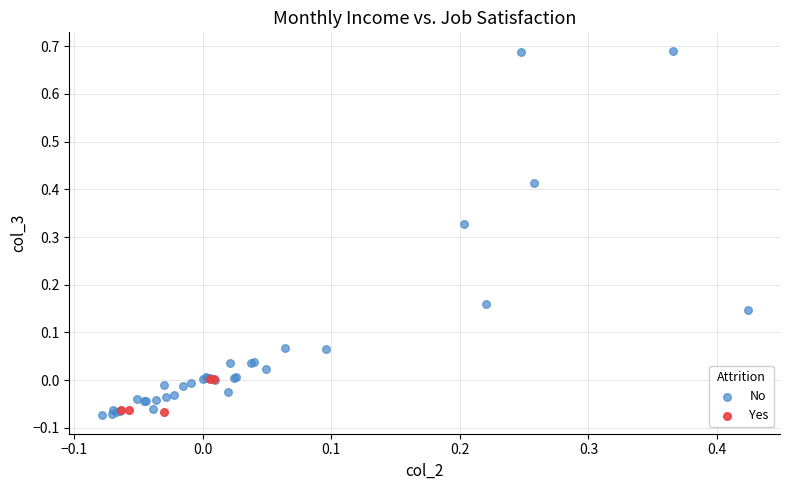

Which series has the widest spread of Y values?

No